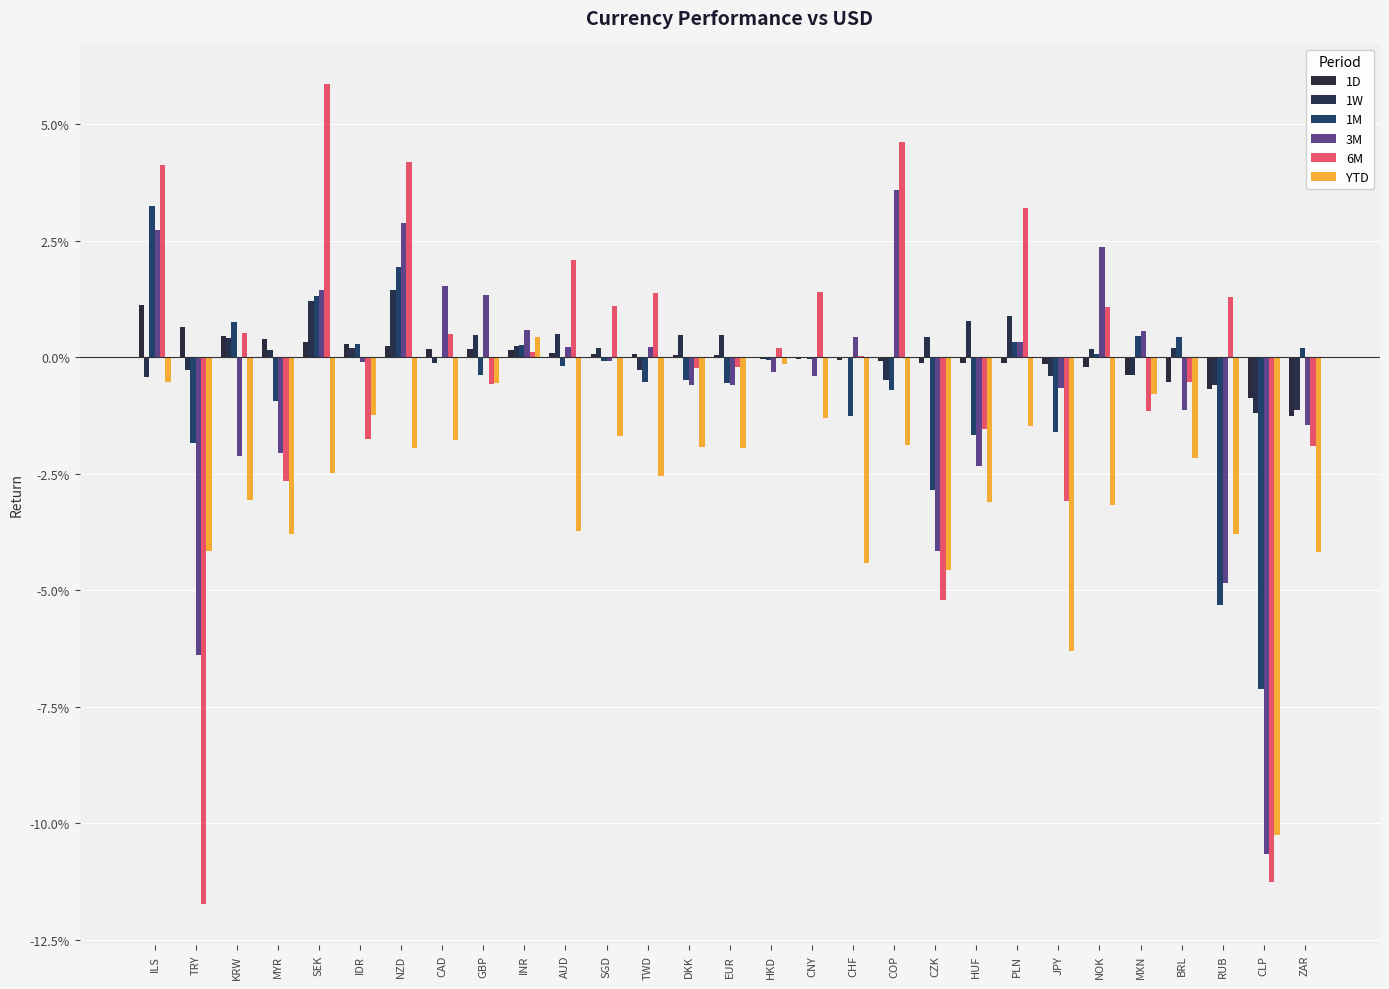

Which category has the lowest value in the YTD series?

CLP